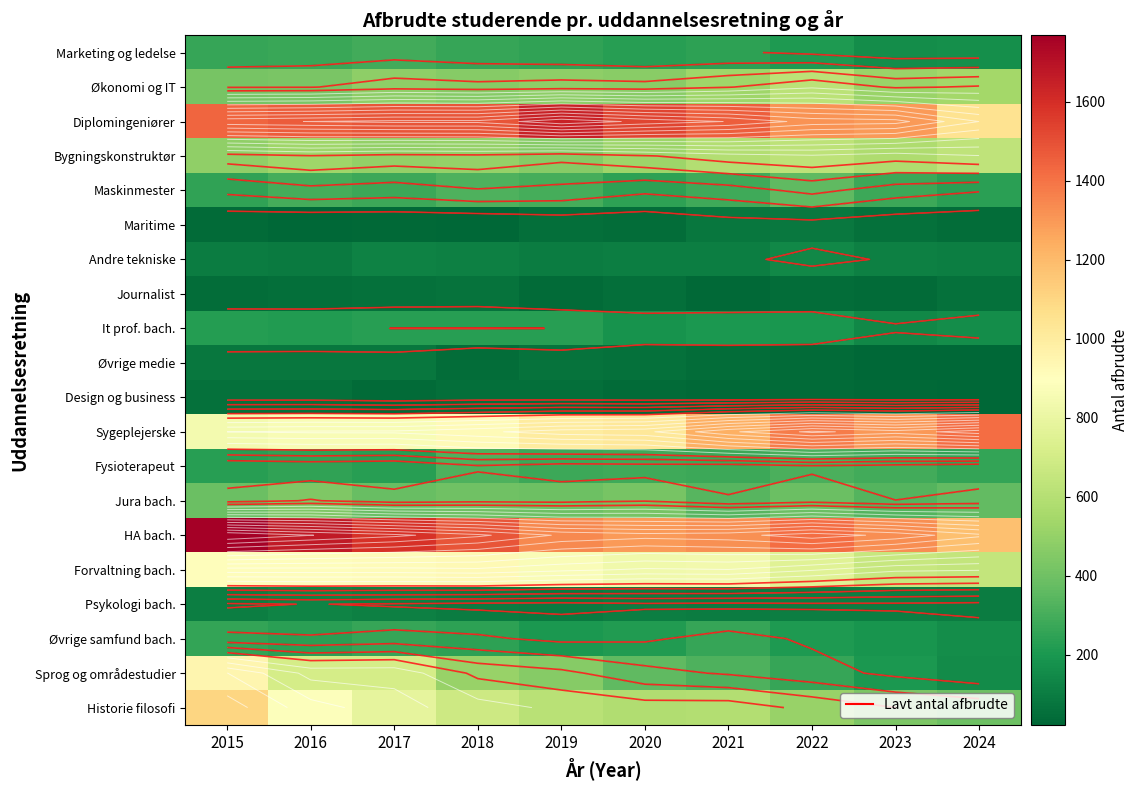

Which has a higher value, 2019 or 2021?

2019